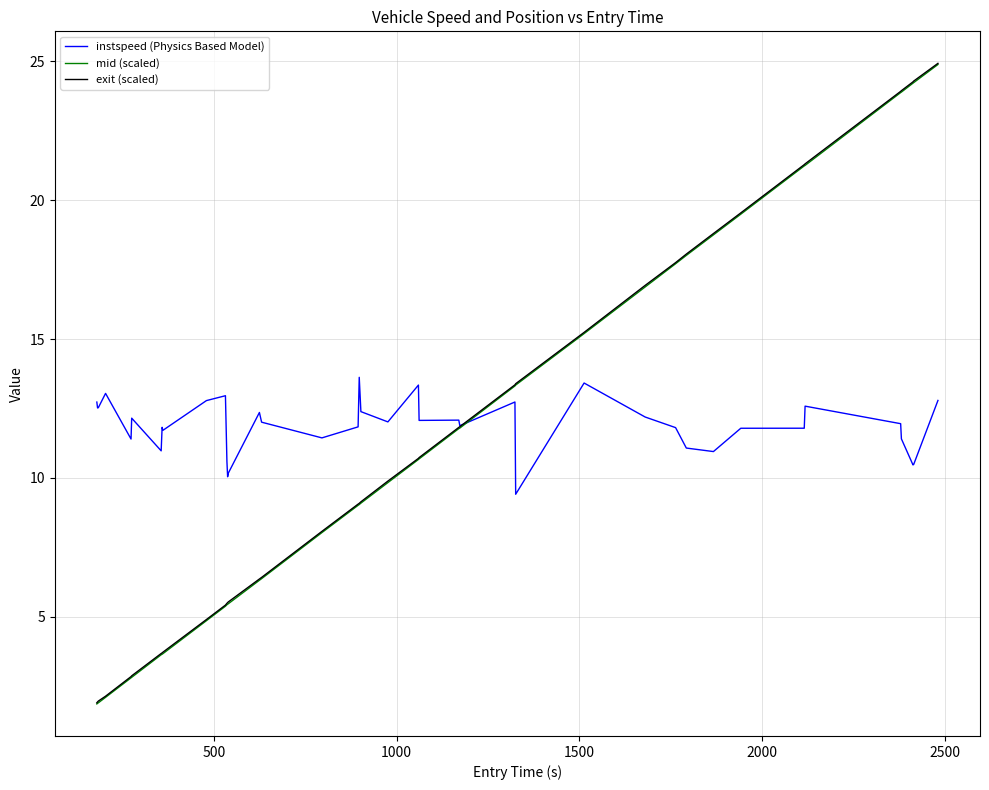

What is the highest value of the exit (scaled) series?

24.9